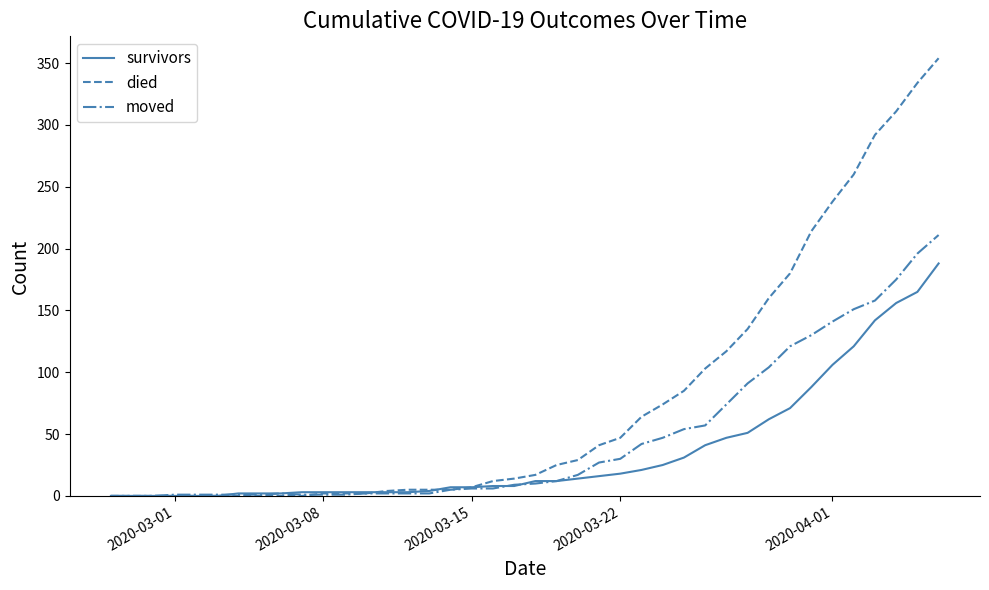

Which series has the largest total across all categories?

died